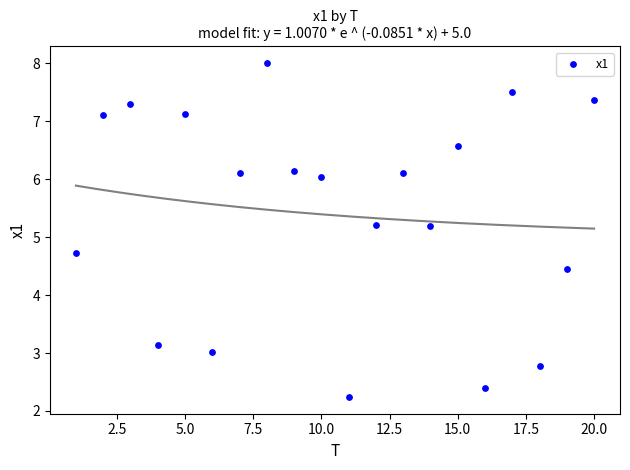

What is the range of Y values (max minus min)?

5.8